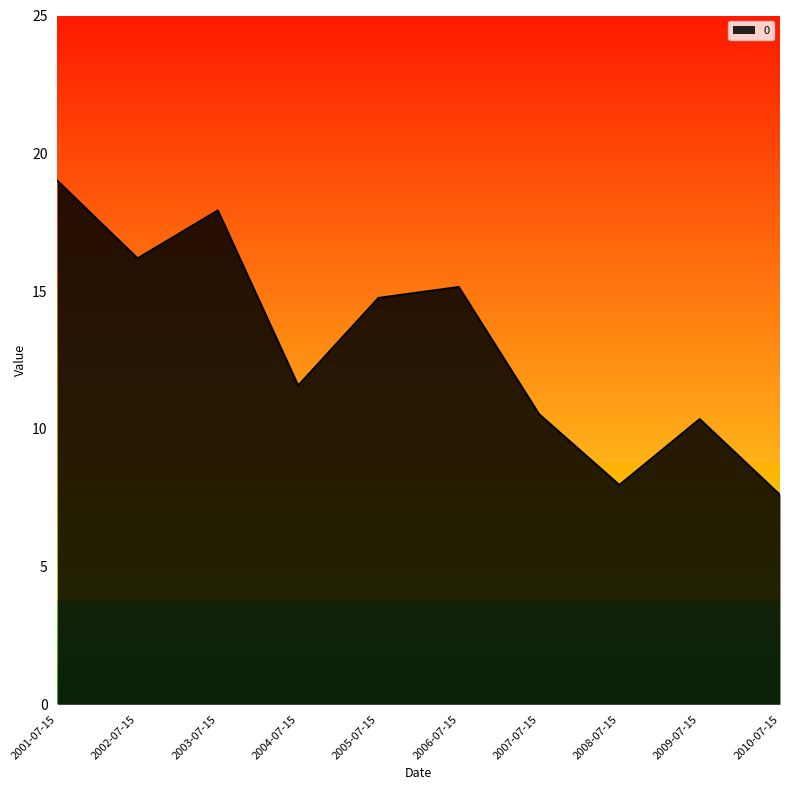

How many values exceed 14?

5